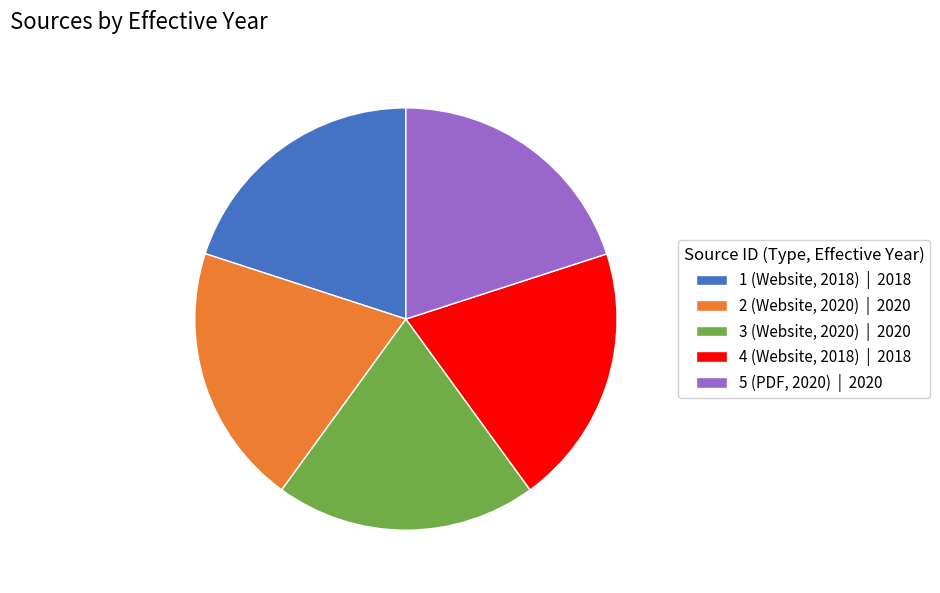

True or false: 2 (Website, 2020) | 2020 accounts for 29% of the total.

False